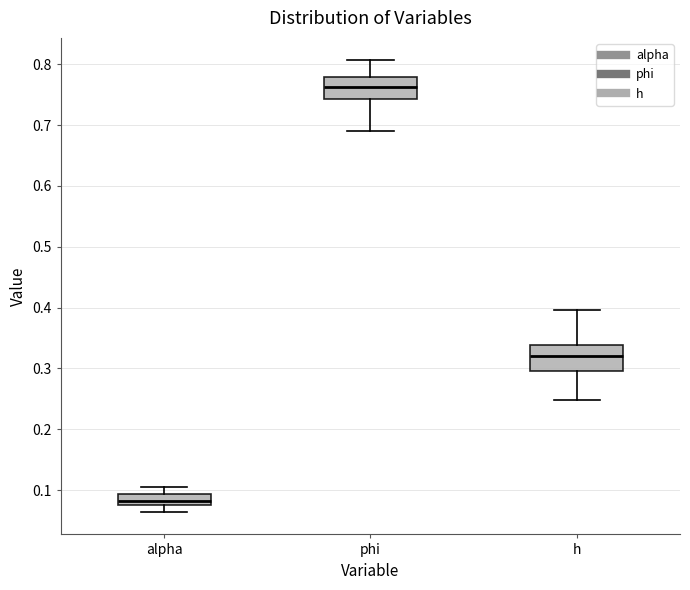

Which box has the highest median line?

phi